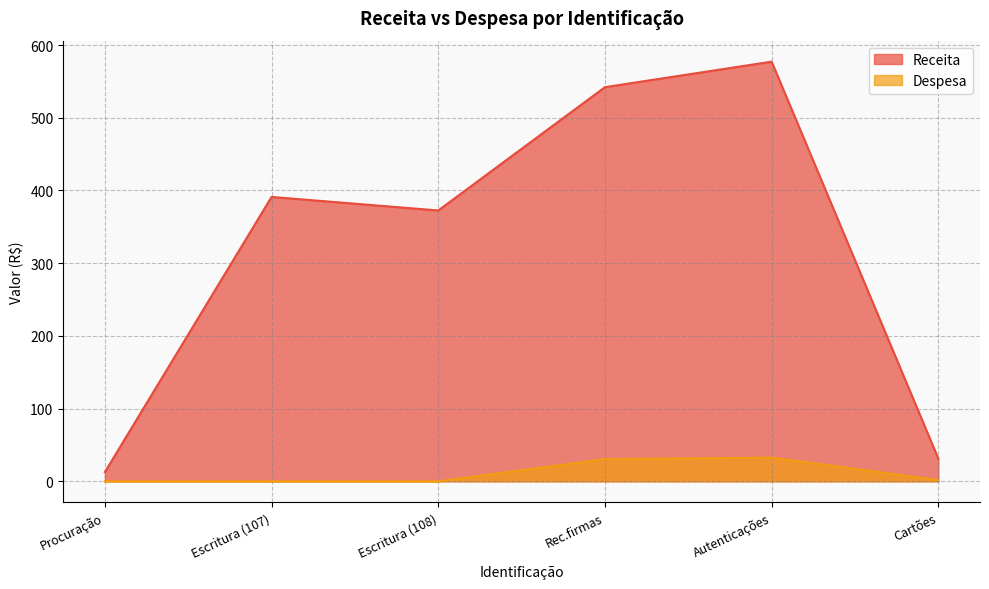

Rank the series at Procuração from lowest to highest value.

Despesa, Receita